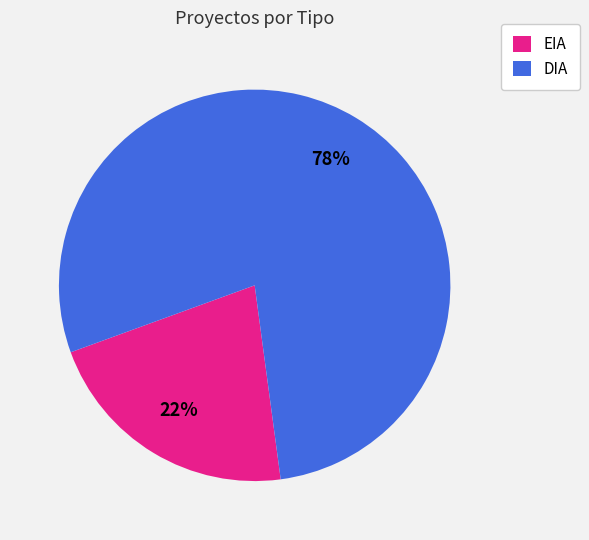

To the nearest percent, what percentage of the pie is EIA?

22%